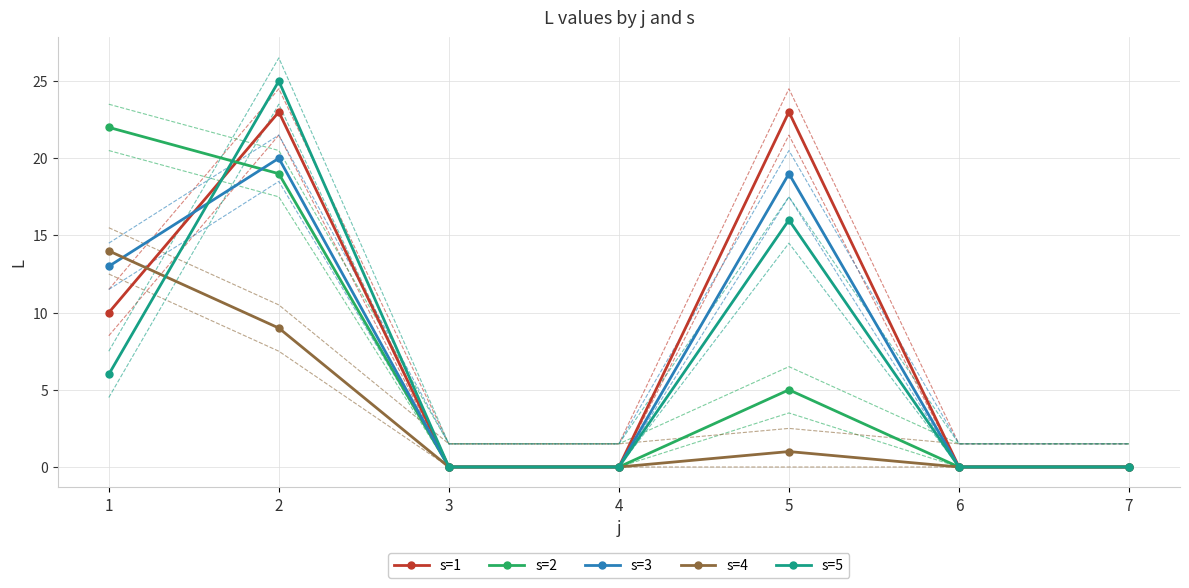

Where do s=2 and s=1 first cross each other?

1 and 2